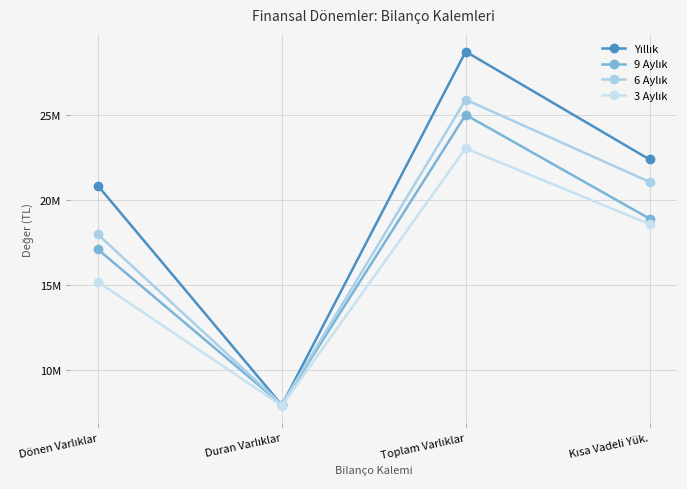

What is the difference between the maximum and second lowest values in the Yıllık series?

7914217